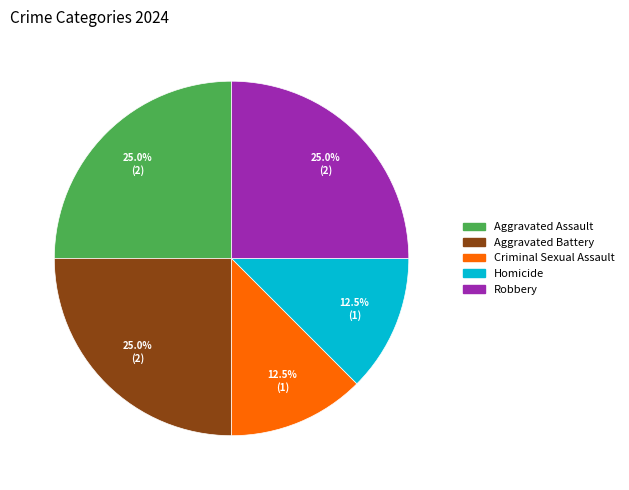

How many slices are in this pie chart?

5